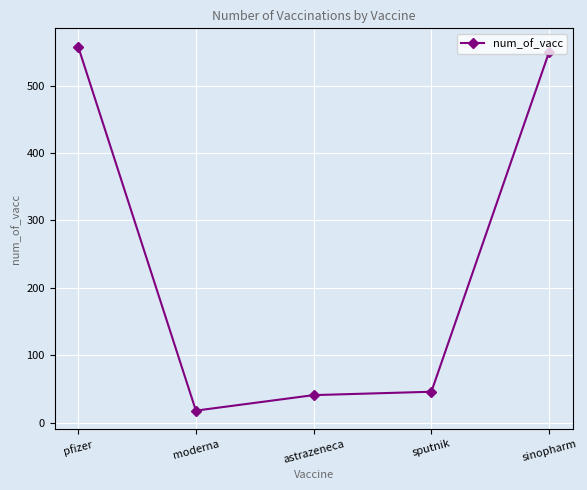

Rank the categories by value from lowest to highest.

moderna, astrazeneca, sputnik, sinopharm, pfizer